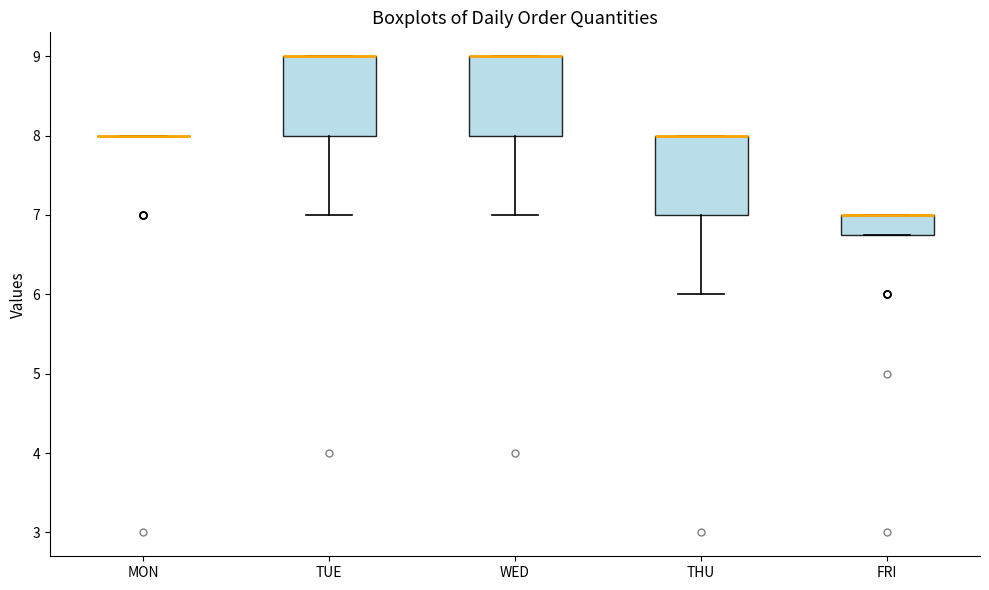

Reading left to right, read every box against the y-axis: the position of its median line, the range the box covers, and the ends of its whiskers. The values are not printed on the chart, so give them approximately, as read against the axis.

MON: box collapsed to a line at 8.0, whiskers 8.0 to 8.0
TUE: median 9.0 (drawn on the box's upper edge), box 8.0 to 9.0, whiskers 7.0 to 9.0
WED: median 9.0 (drawn on the box's upper edge), box 8.0 to 9.0, whiskers 7.0 to 9.0
THU: median 8.0 (drawn on the box's upper edge), box 7.0 to 8.0, whiskers 6.0 to 8.0
FRI: median 7.0 (drawn on the box's upper edge), box 6.8 to 7.0, whiskers 6.8 to 7.0